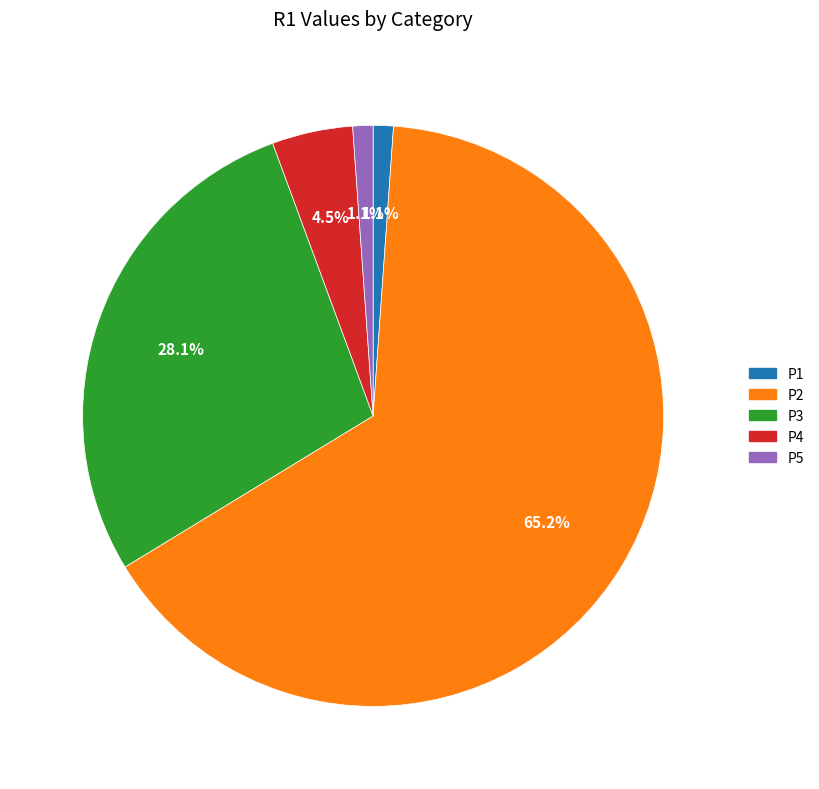

What percentage do P1 and P5 together represent?

2.2%